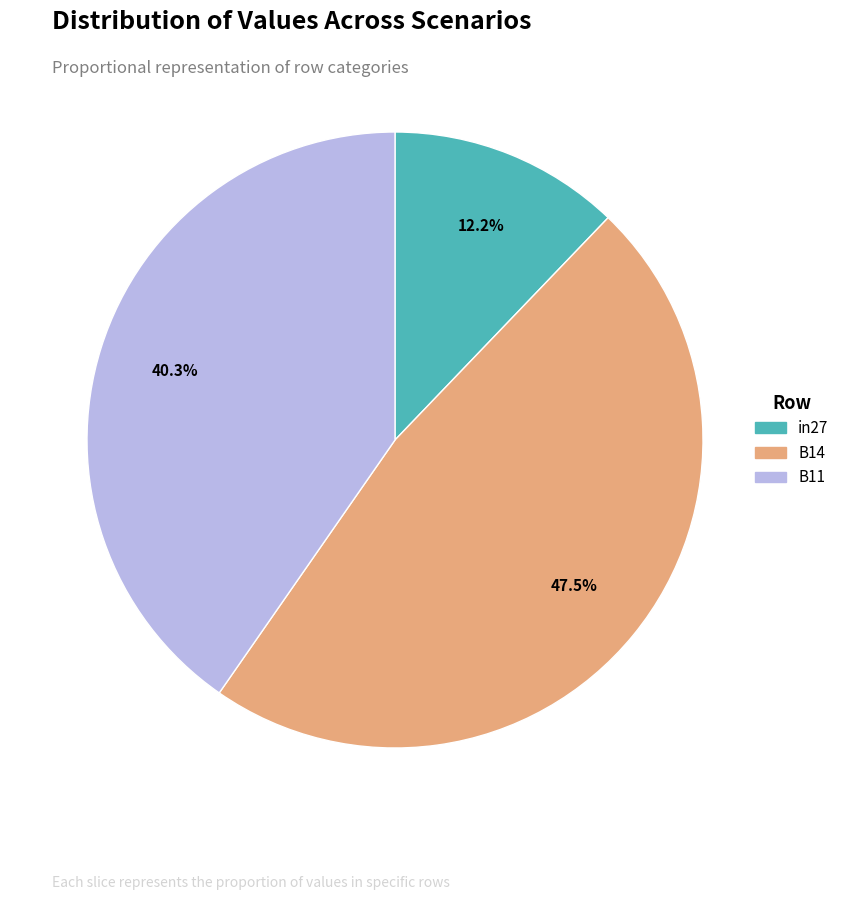

Is it true that B14 is 35% of the pie?

False